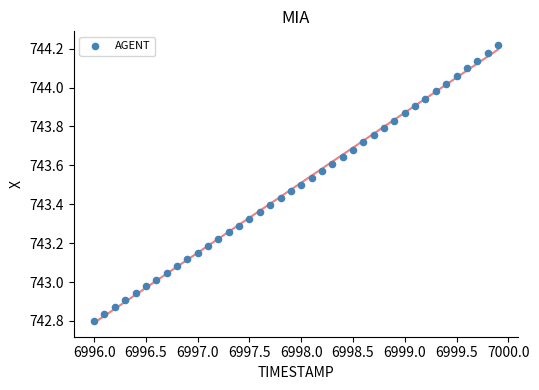

What is the range of Y values (max minus min)?

1.4